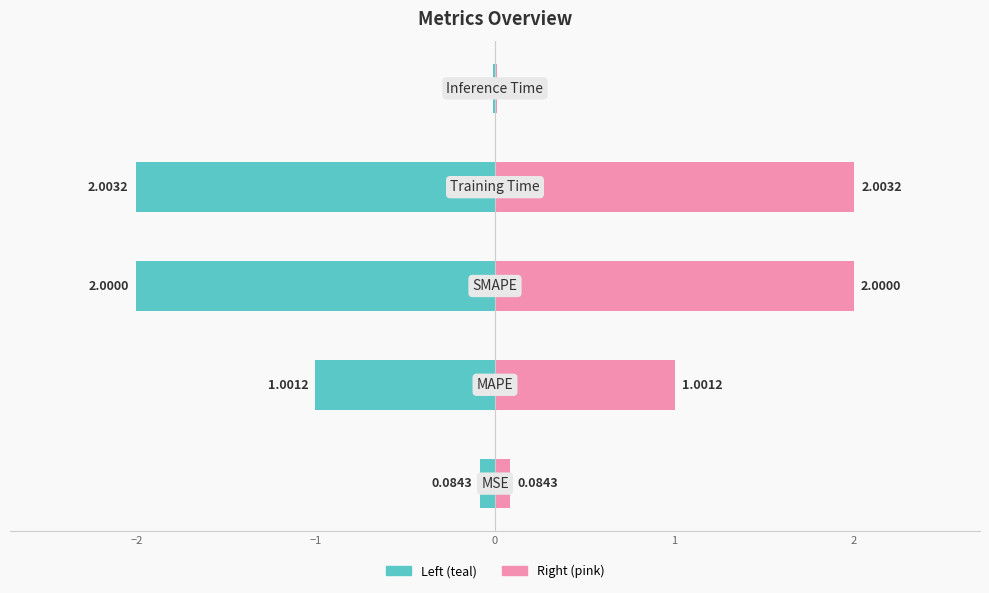

Reading left to right, list all the values displayed in this chart.

col_1 (left): −3=-0.1	−2=-1.0	−1=-2.0	0=-2.0	1=-0.0
col_1 (right): −3=0.1	−2=1.0	−1=2.0	0=2.0	1=0.0